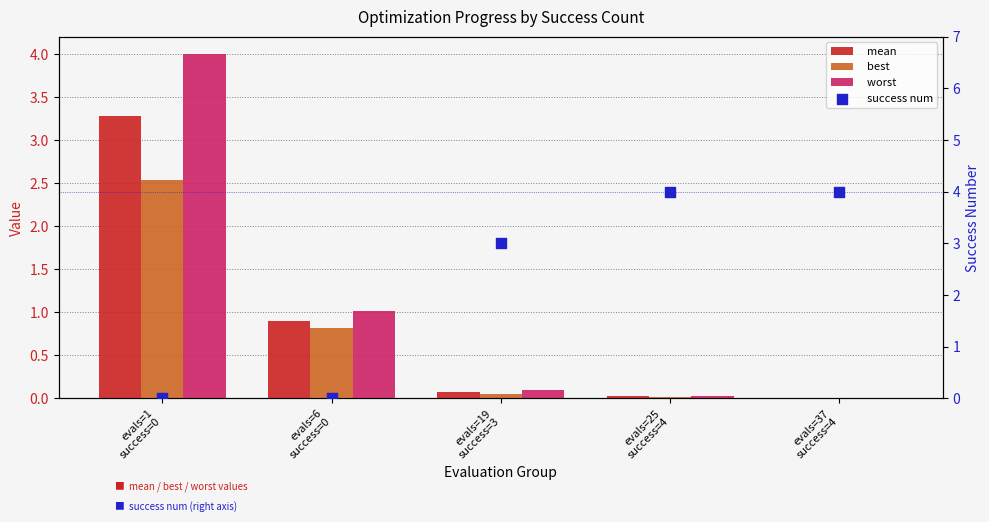

What is the total value across all series at evals=19
success=3?

3.2